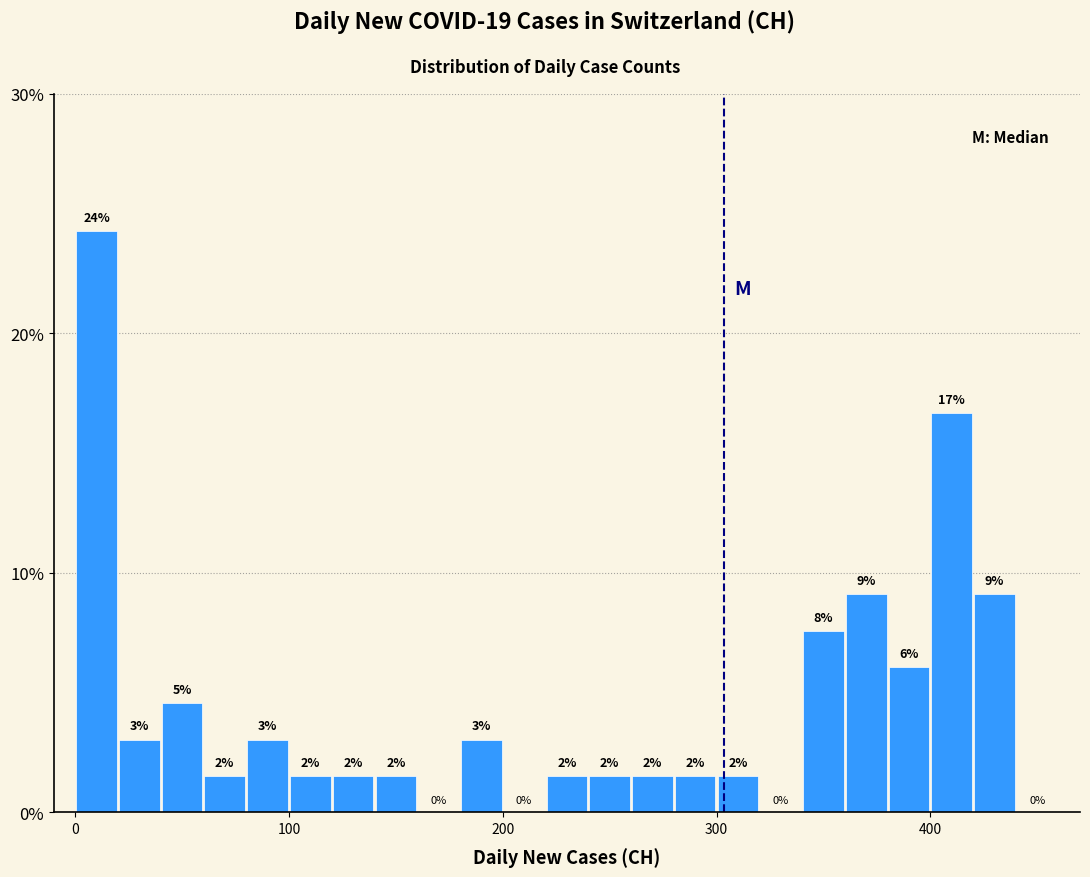

Read against the x-axis, roughly where is the centre of the tallest bar?

10